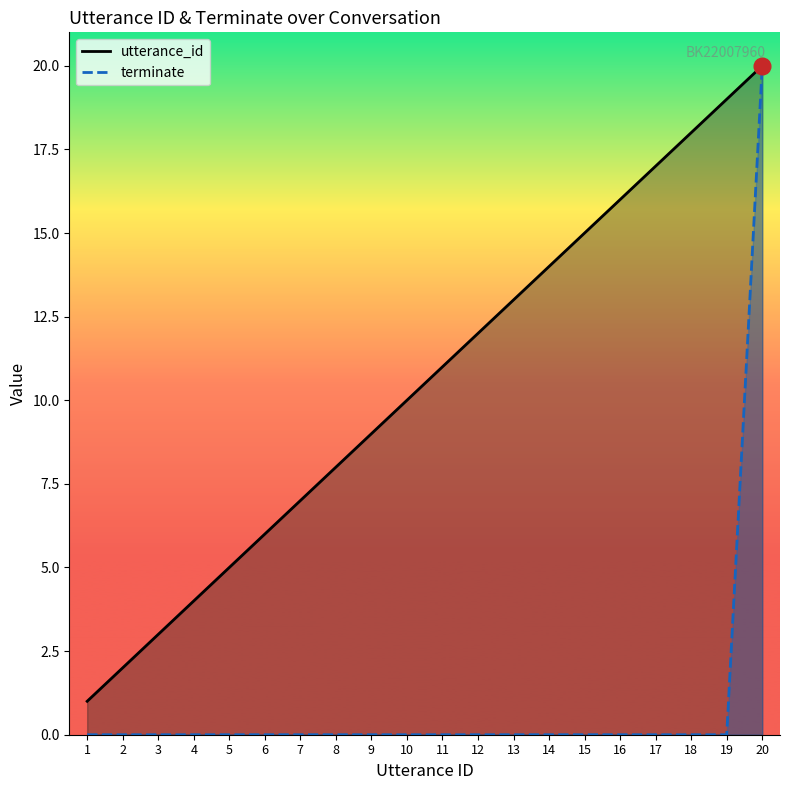

Reading left to right, transcribe all the data shown in this chart.

utterance_id: 1=1	2=2	3=3	4=4	5=5	6=6	7=7	8=8	9=9	10=10	11=11	12=12	13=13	14=14	15=15	16=16	17=17	18=18	19=19	20=20
terminate: 1=0	2=0	3=0	4=0	5=0	6=0	7=0	8=0	9=0	10=0	11=0	12=0	13=0	14=0	15=0	16=0	17=0	18=0	19=0	20=20